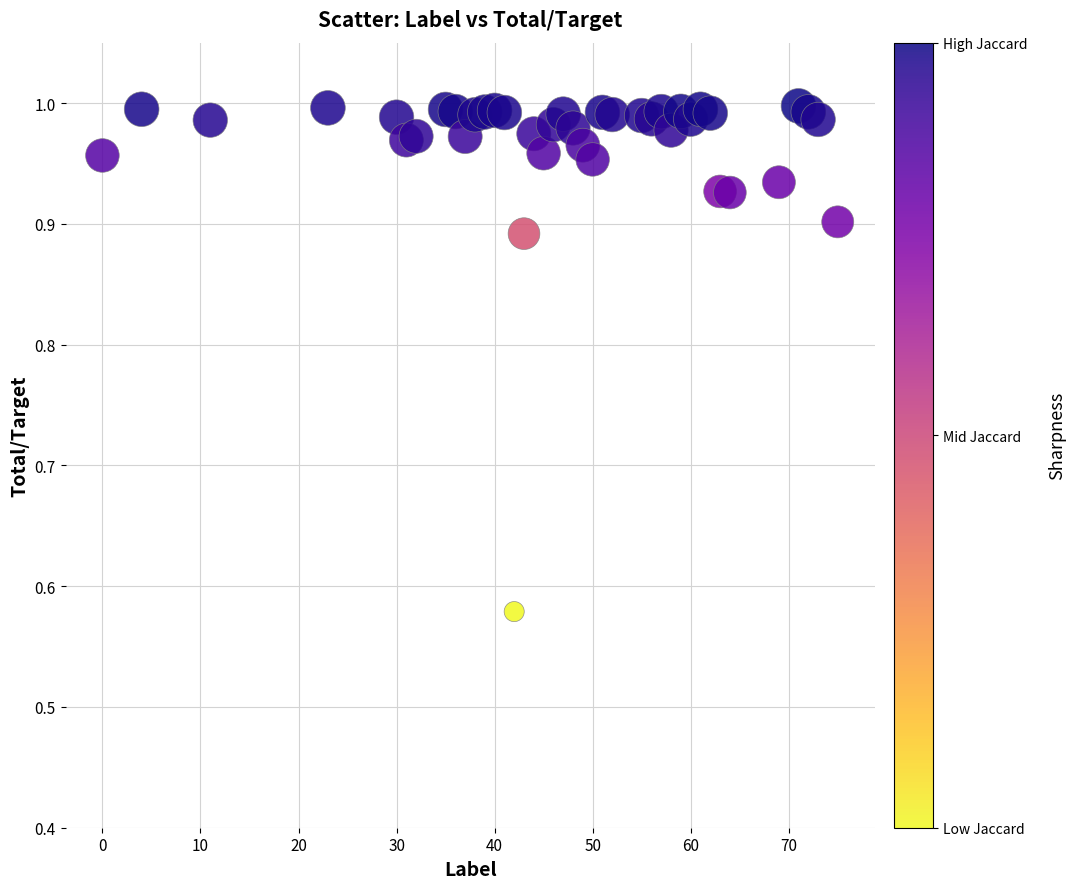

What is the range of X values (max minus min)?

75.0